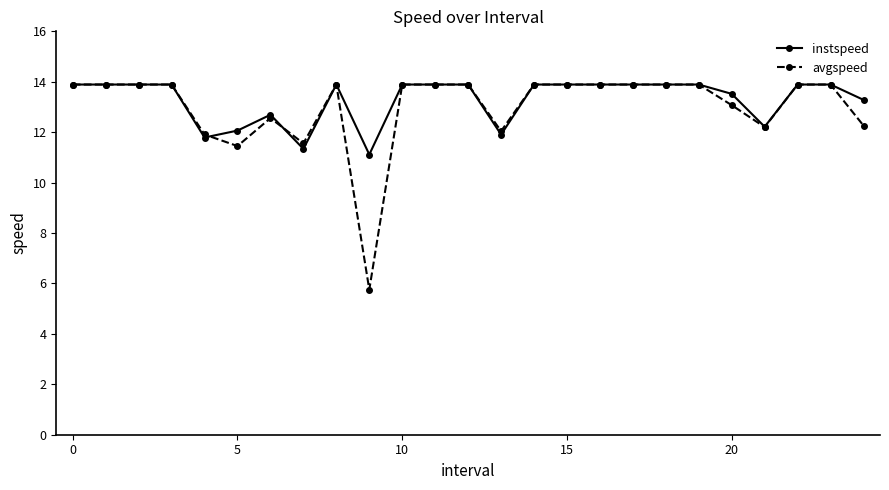

Which series has the widest spread of values?

avgspeed